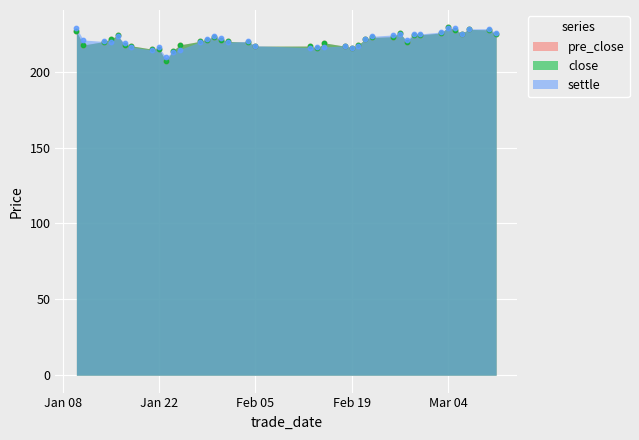

Which series has the widest spread of Y values?

pre_close